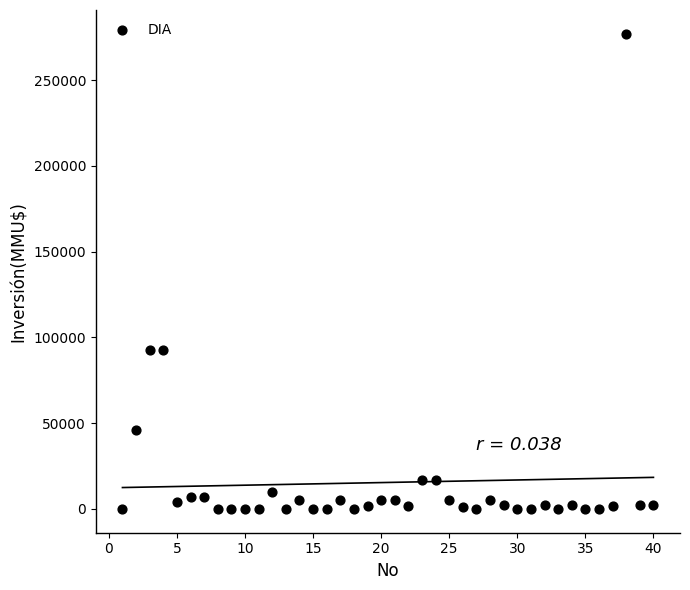

What is the range of X values (max minus min)?

39